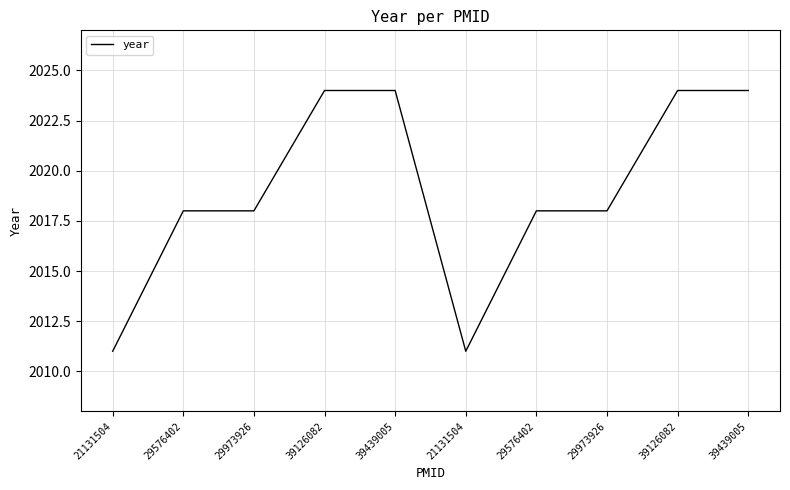

Does the chart have visible grid lines?

Yes